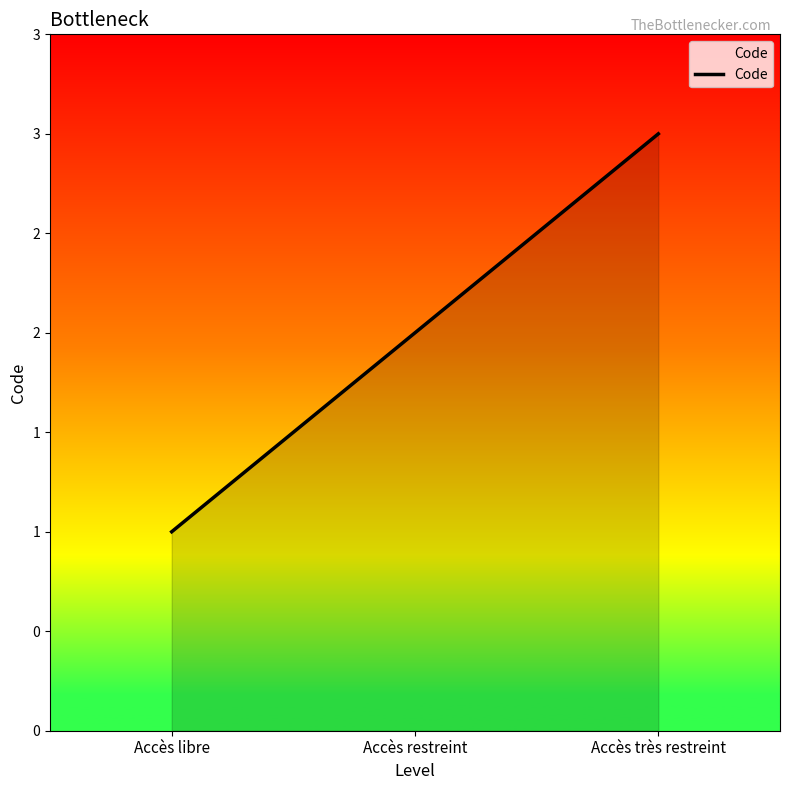

Does the chart have visible grid lines?

No